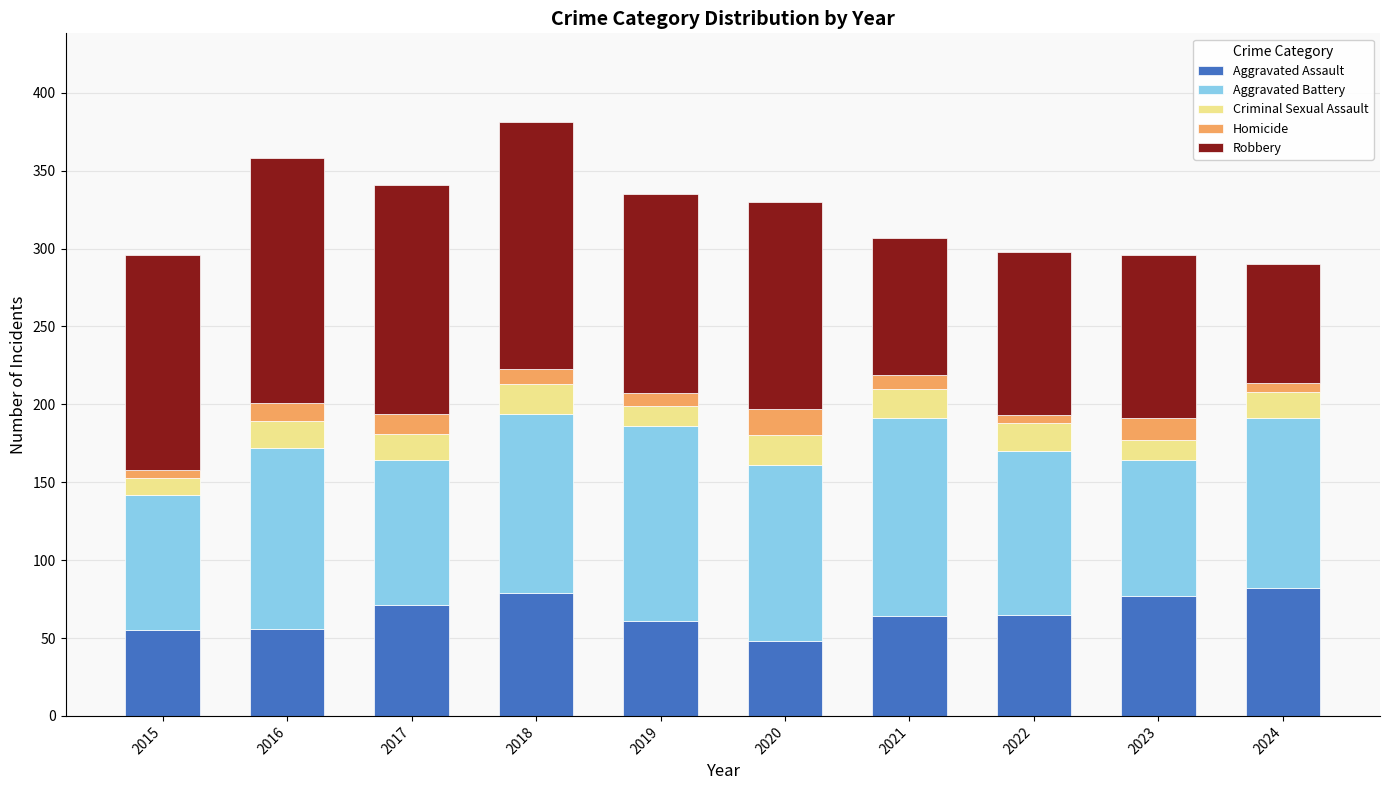

At which category is the sum across all series the highest?

2018